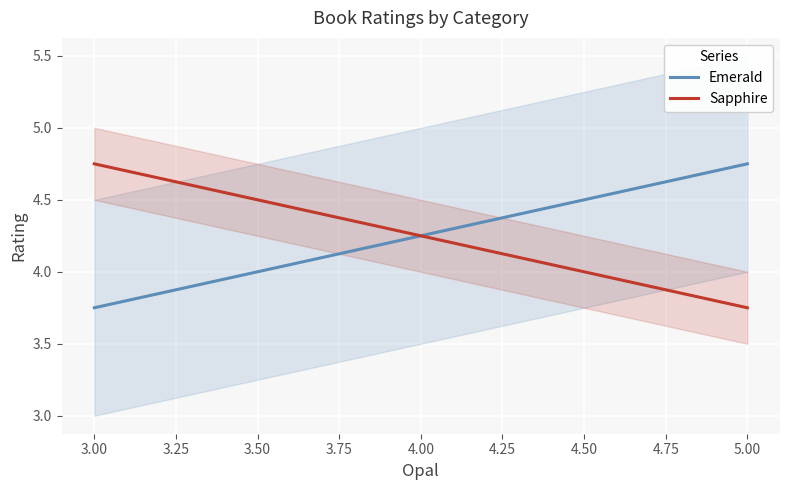

Is it true that Sapphire equals 1 at Imagination?

False